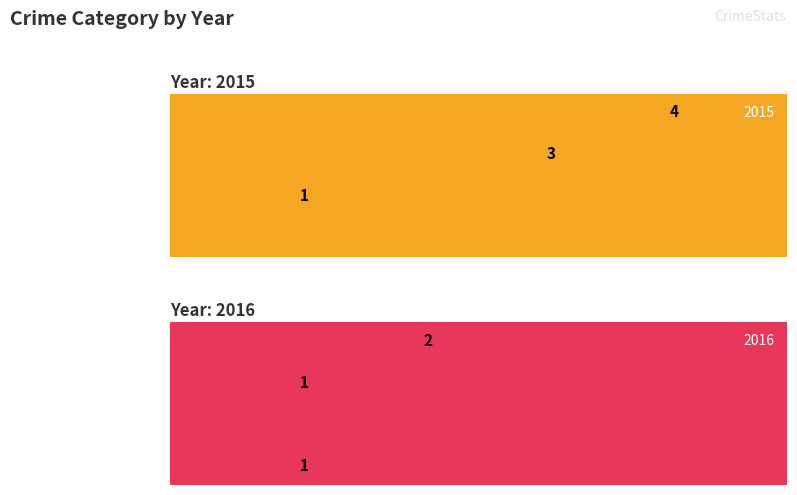

Which series has the widest spread of values?

2015